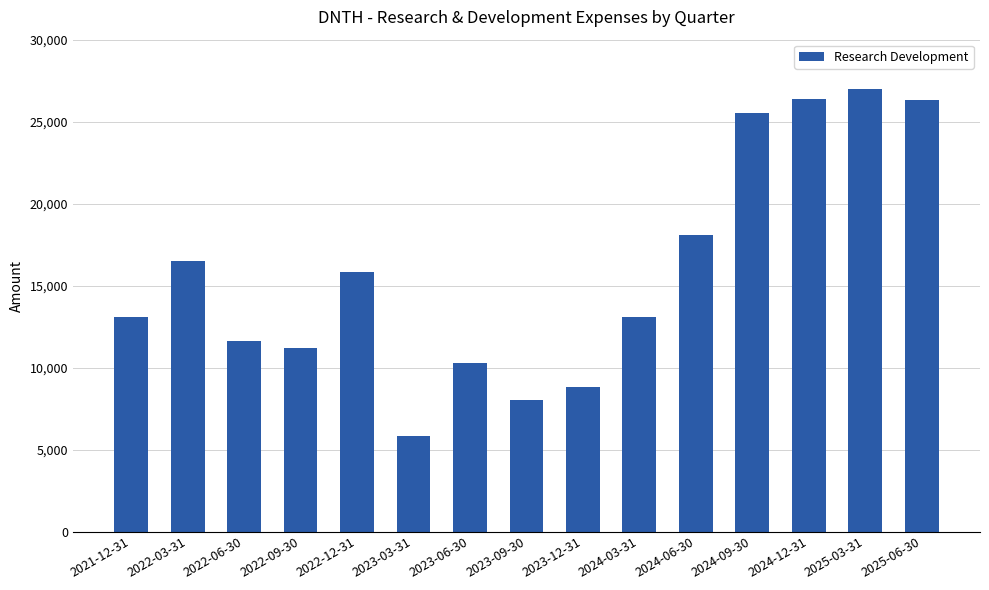

What is the sum of all values?

237500